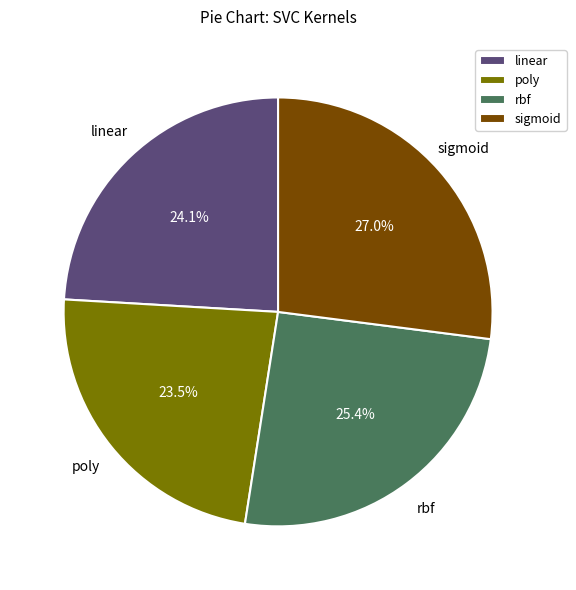

Combined, do linear and sigmoid account for over 50%?

Yes